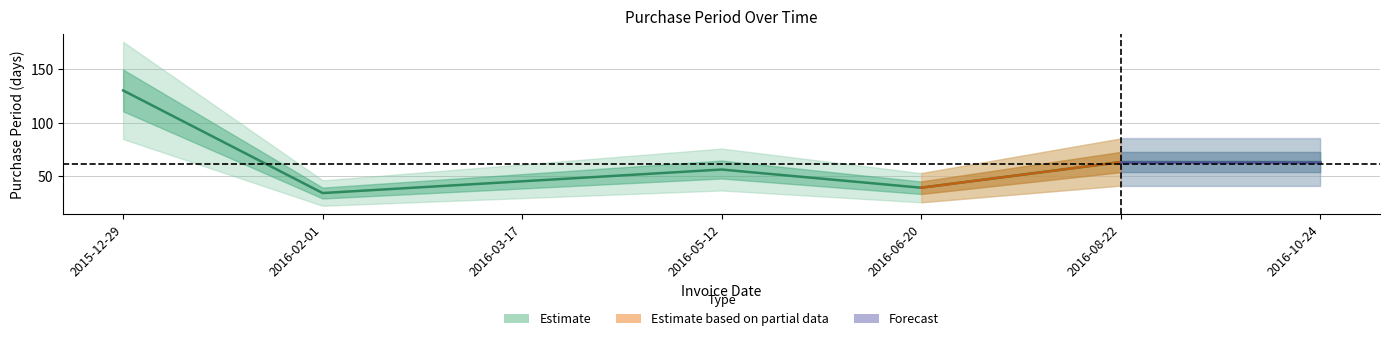

The value at 2016-05-12 is 56. True or false?

True